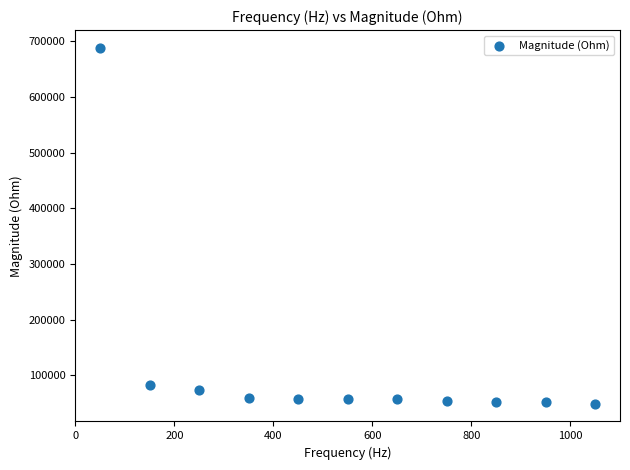

What Y value in the scatter plot is closest to 368869?

83555.4